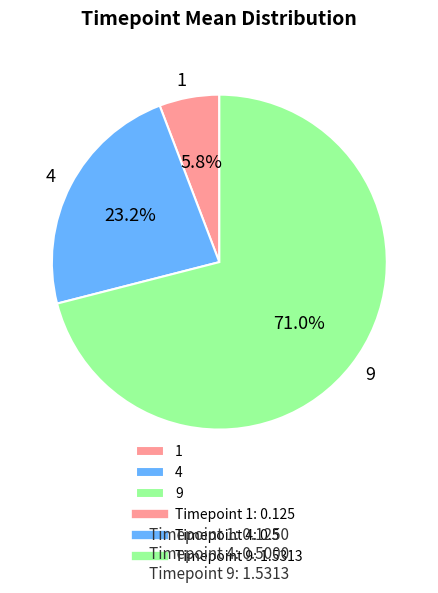

What percentage is the 9 slice, to the nearest percent?

71%